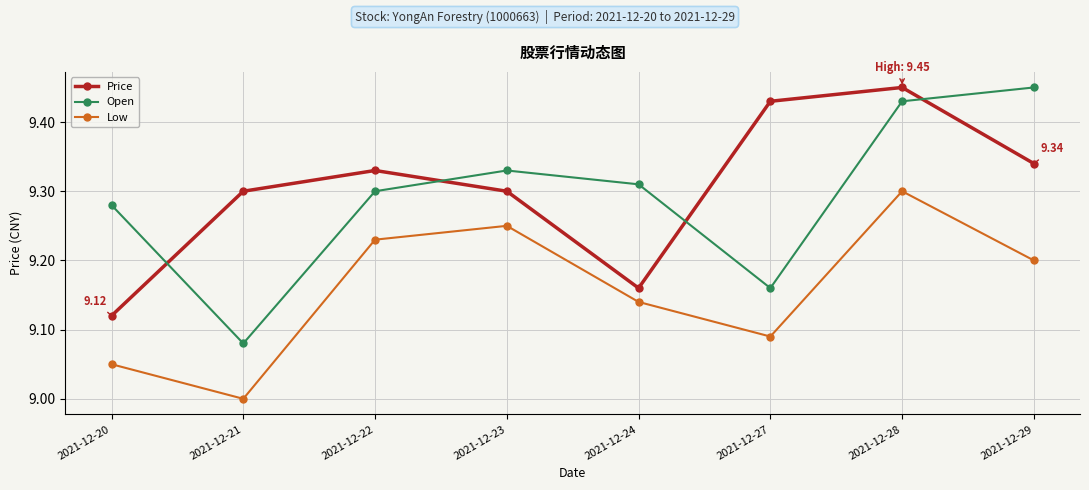

Which series has the widest spread of values?

Open